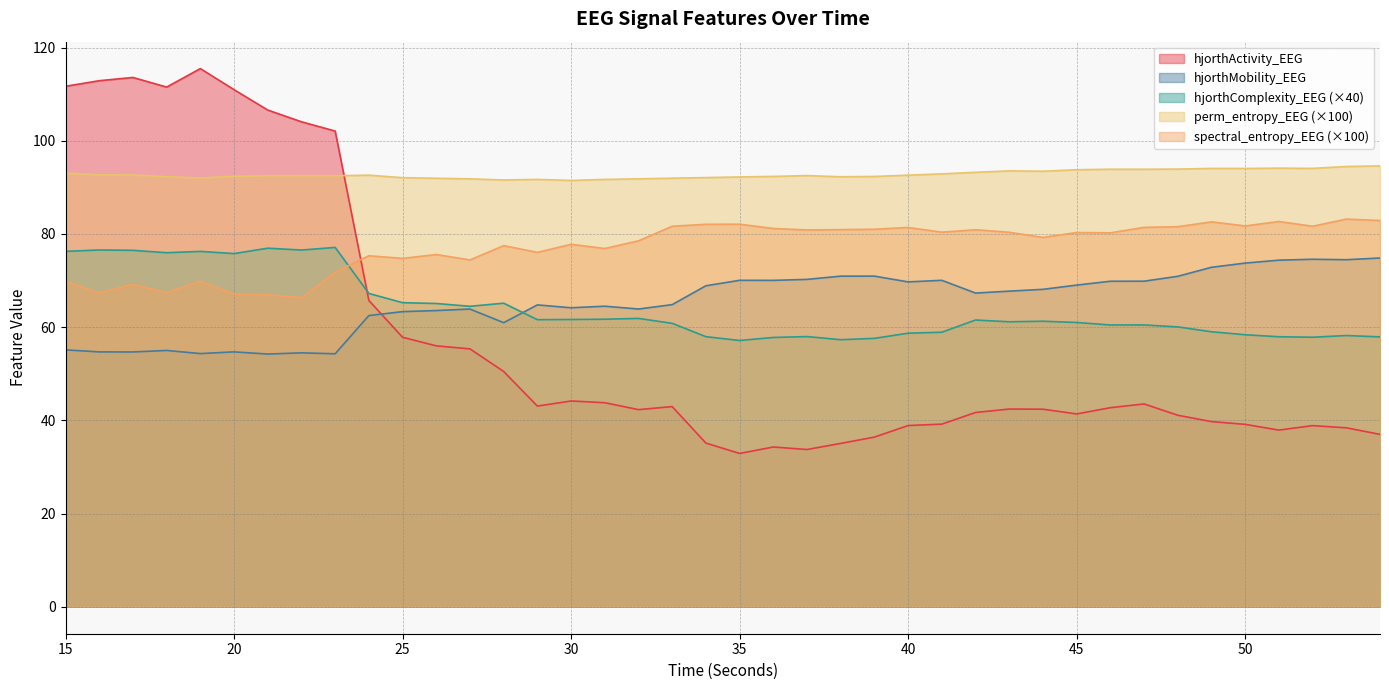

Is it true that perm_entropy_EEG equals 49.6 at 16?

False